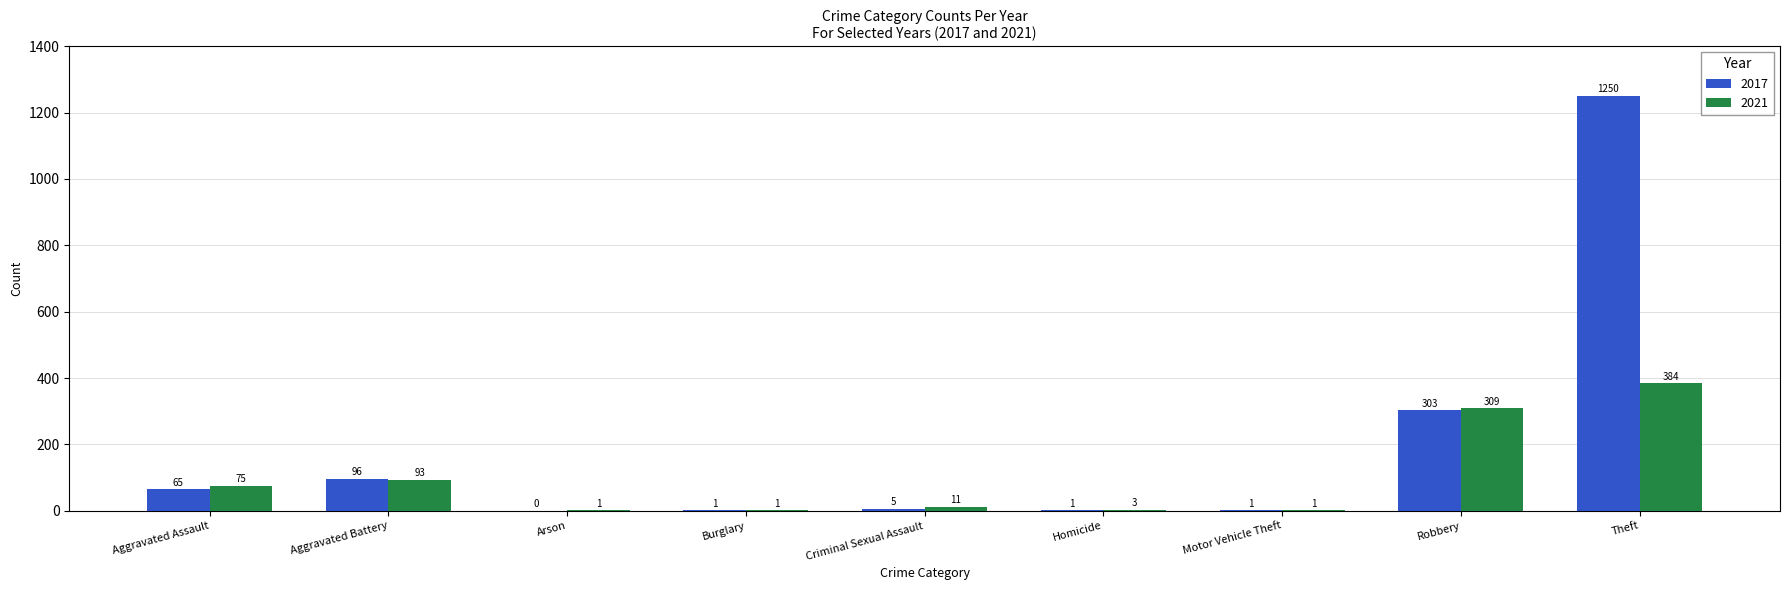

What is the total value across all series at Theft?

1634